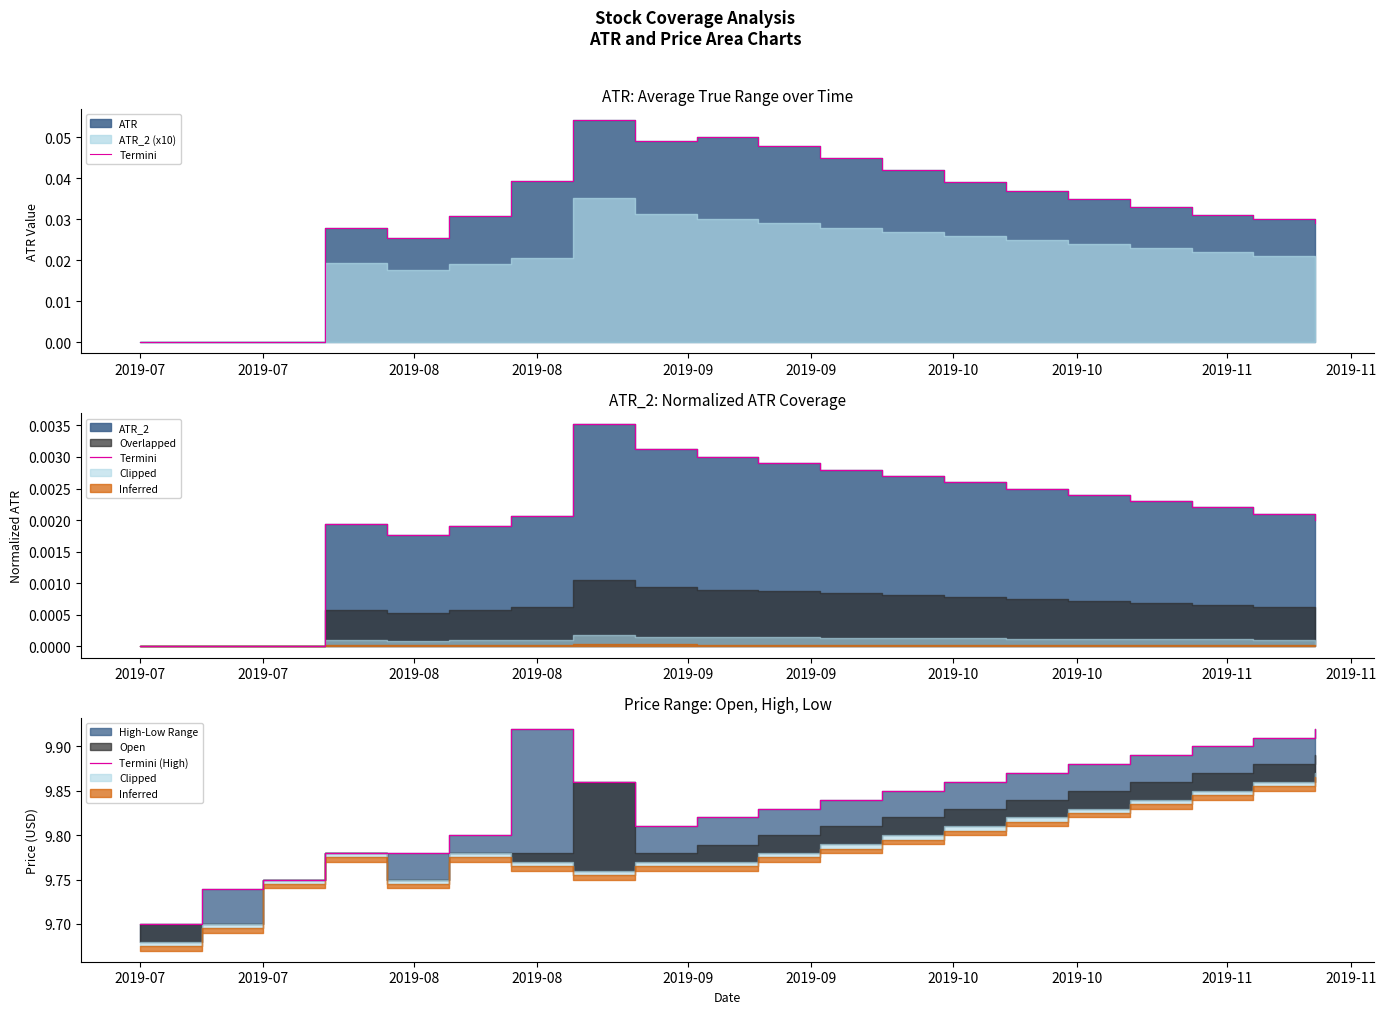

Between 2019-09 and 2019-07, which is larger?

2019-09